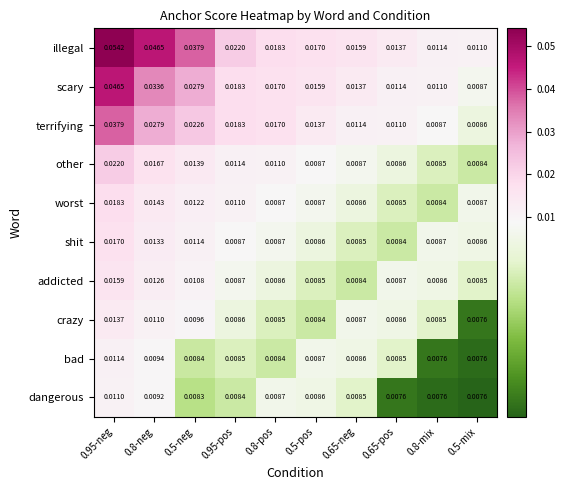

Rank the series by their maximum value, from lowest to highest.

dangerous, bad, crazy, addicted, shit, worst, other, terrifying, scary, illegal